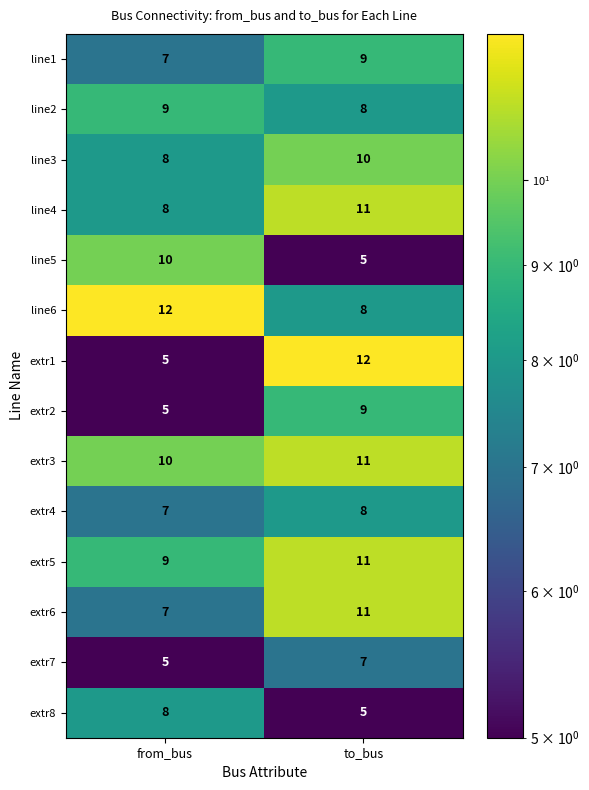

At which category is the sum across all series the highest?

to_bus